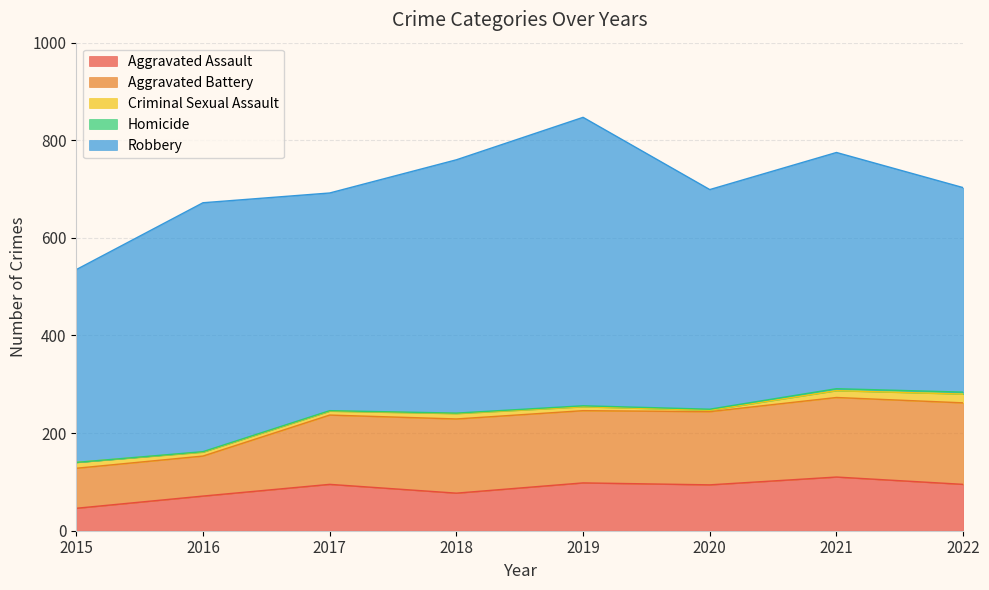

How many values in the Robbery series are below 484?

4